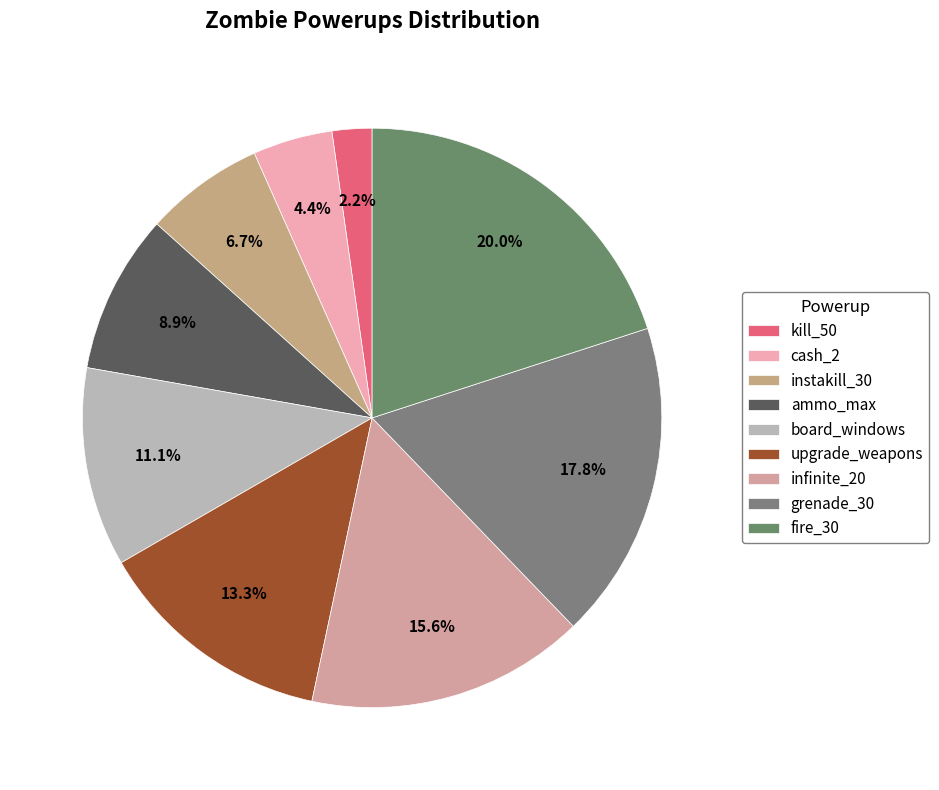

Which has a higher value, infinite_20 or kill_50?

infinite_20